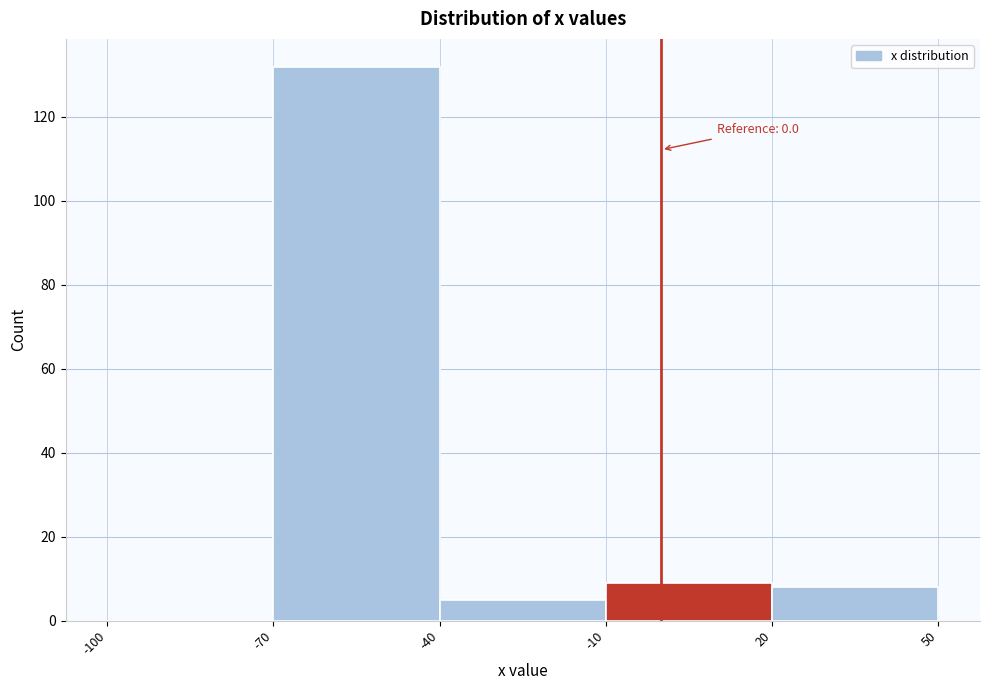

Over which range of the x-axis is the bar tallest?

-70 to -40